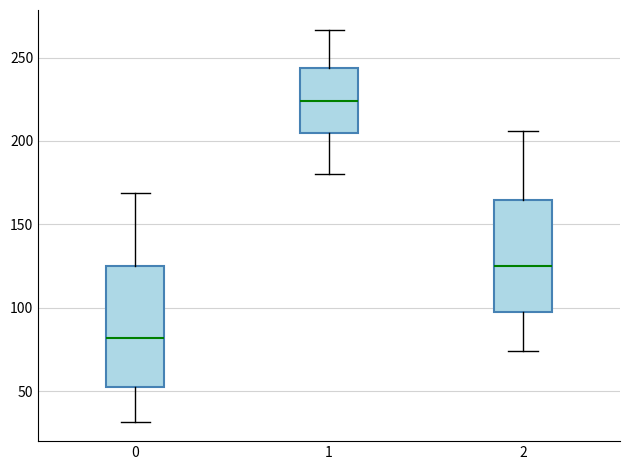

Which box has the lowest median line?

0